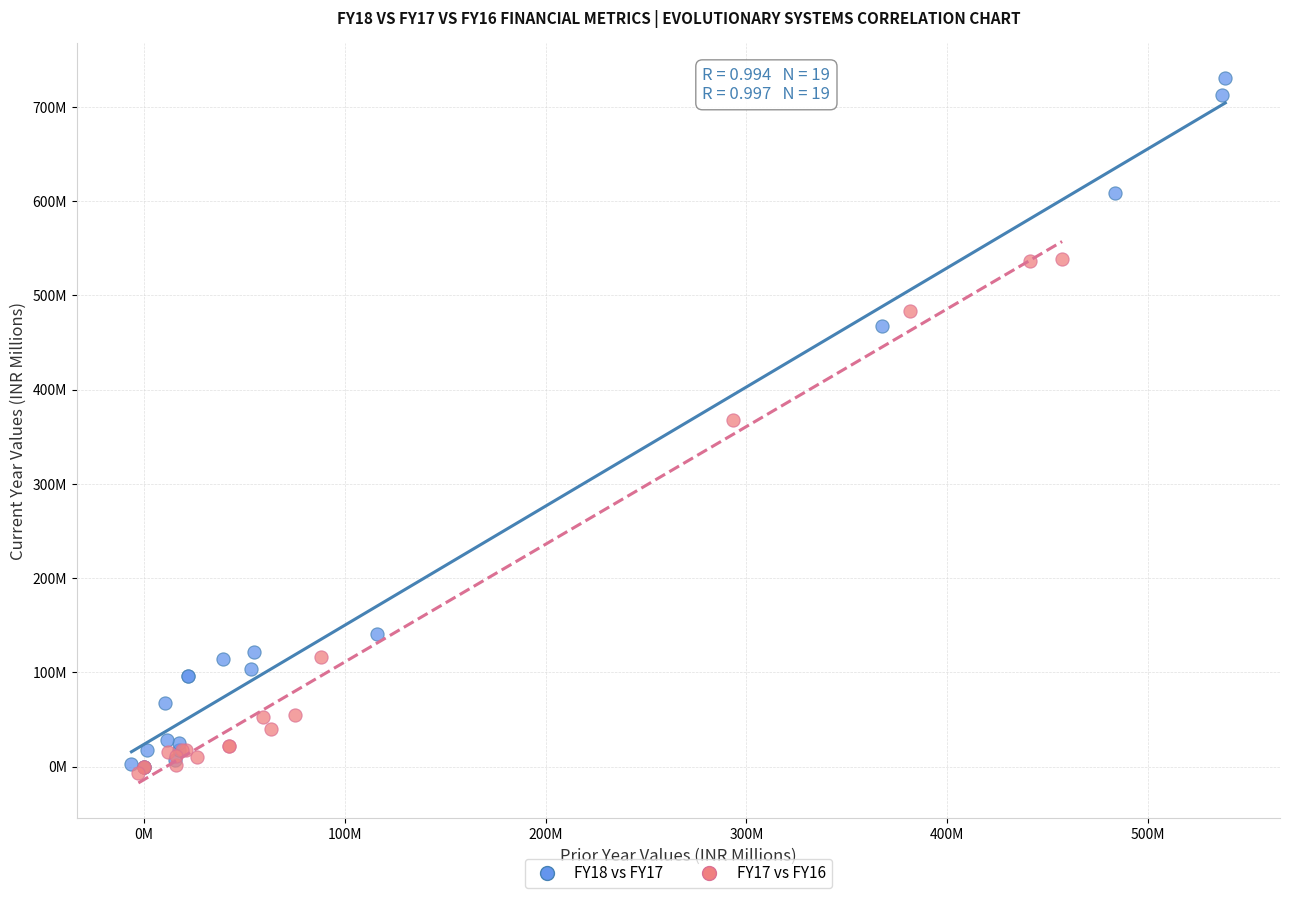

What are all the series names shown in the legend?

FY18 vs FY17, FY17 vs FY16